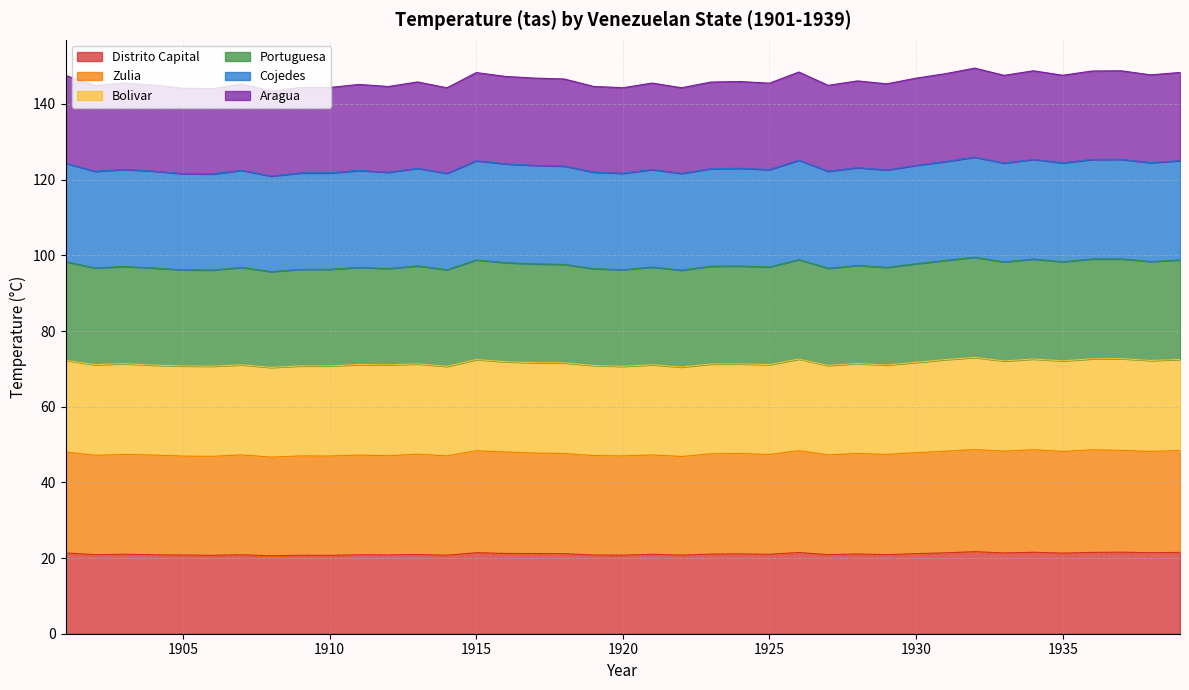

Count the number of categories in the chart.

39